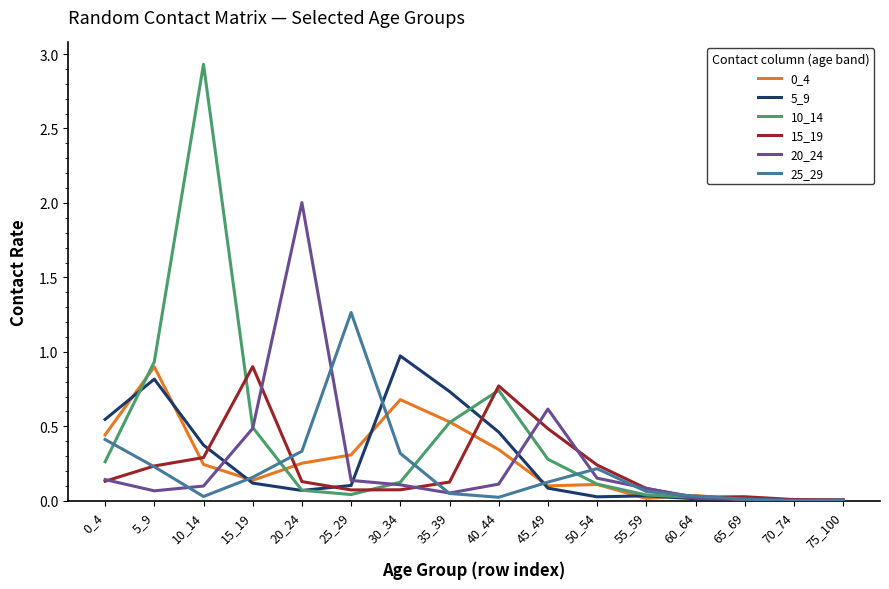

Where is the first local minimum for 5_9?

20_24